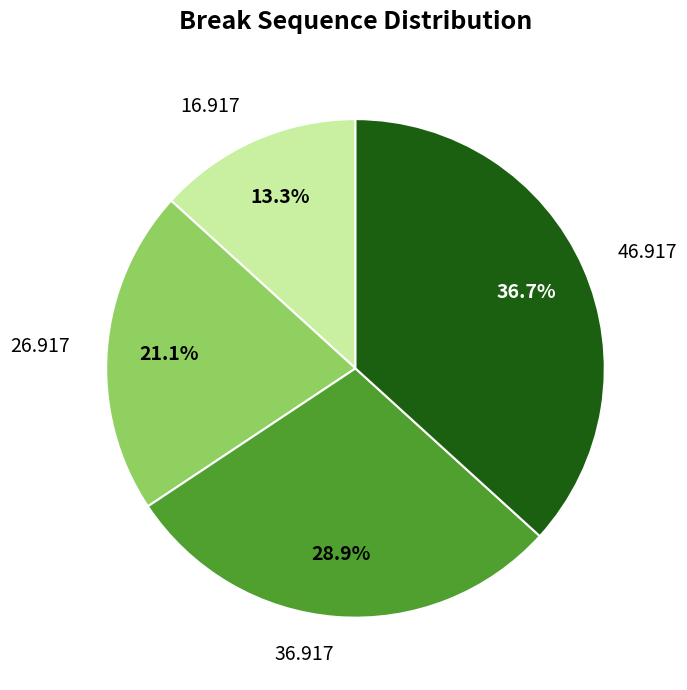

Does 26.917 account for over 50% of the chart?

No